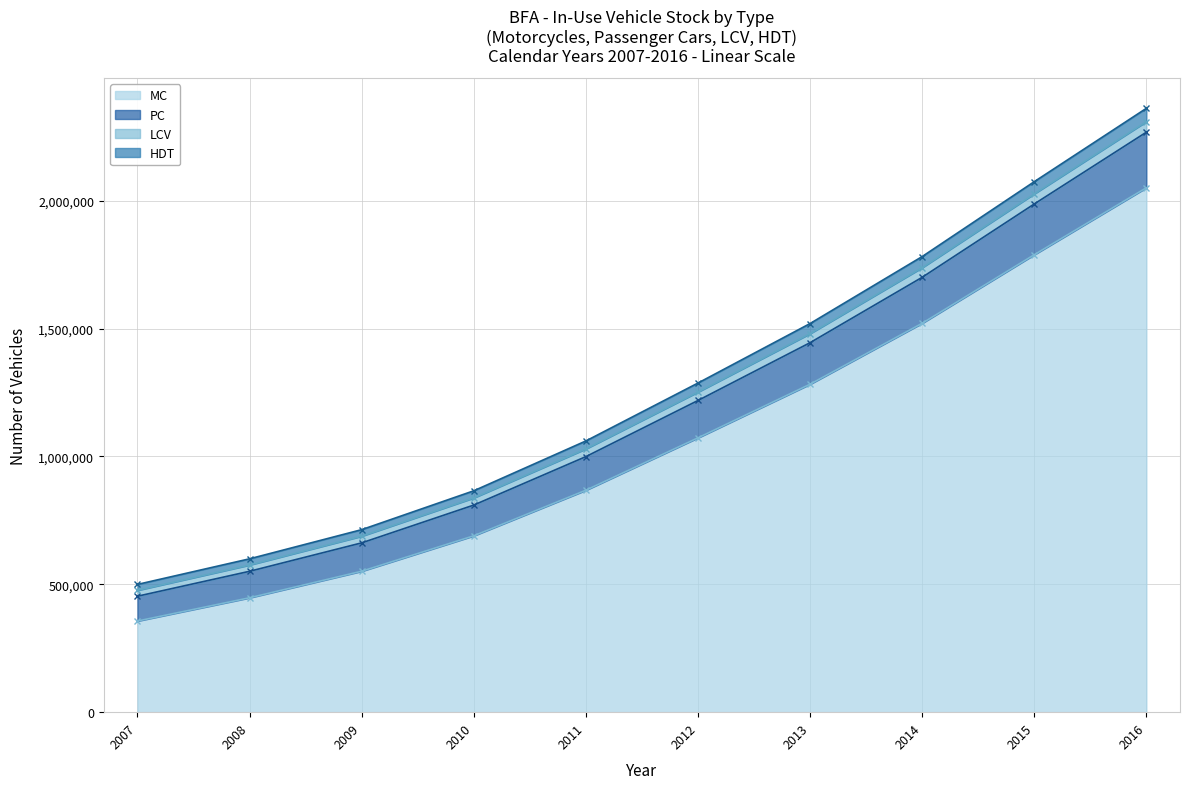

True or false: LCV has a value of 2361738 at 2016.

True